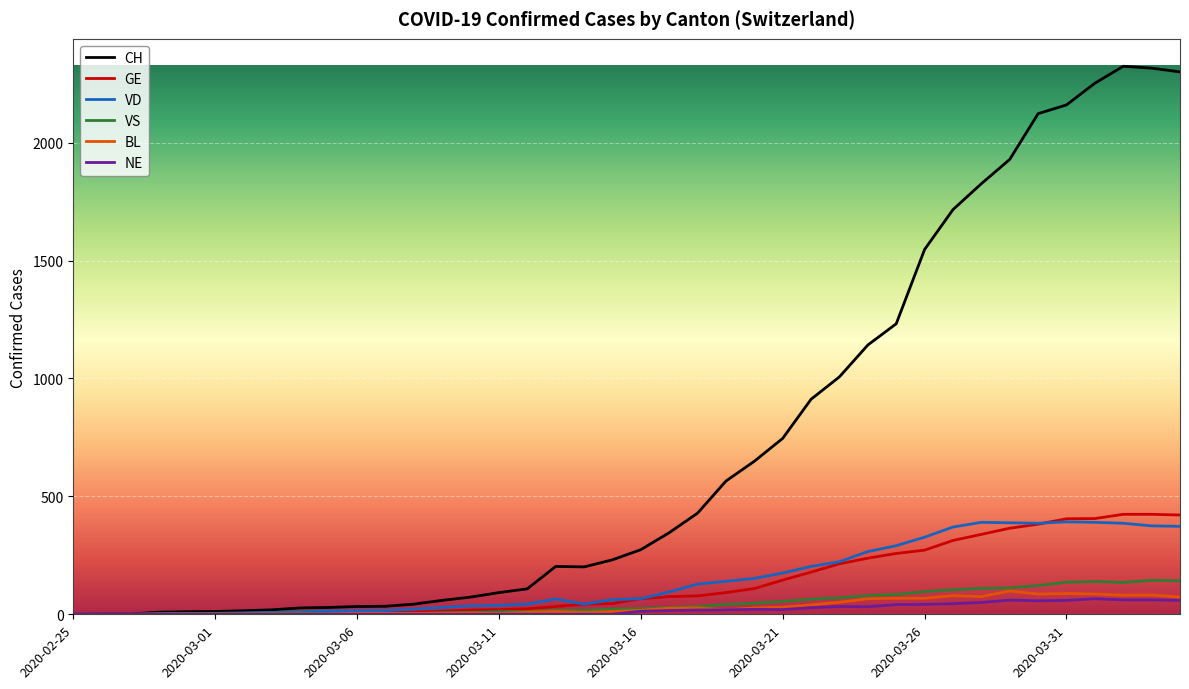

What is the maximum value for BL?

99